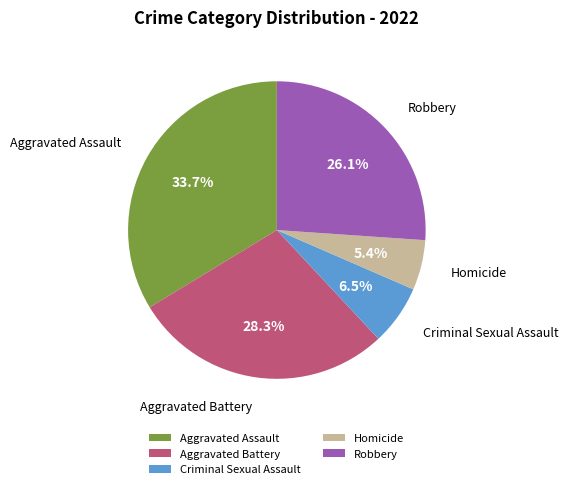

To the nearest percent, what portion does Aggravated Assault represent?

34%